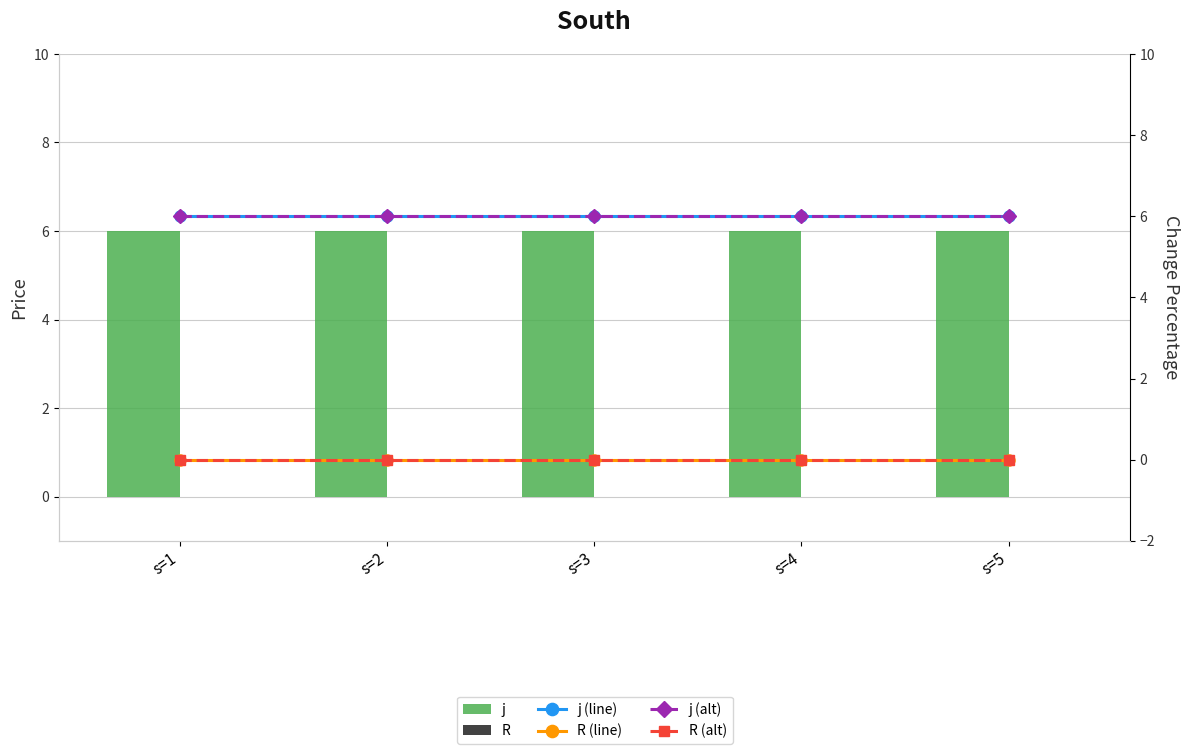

How many distinct data groups are displayed?

6